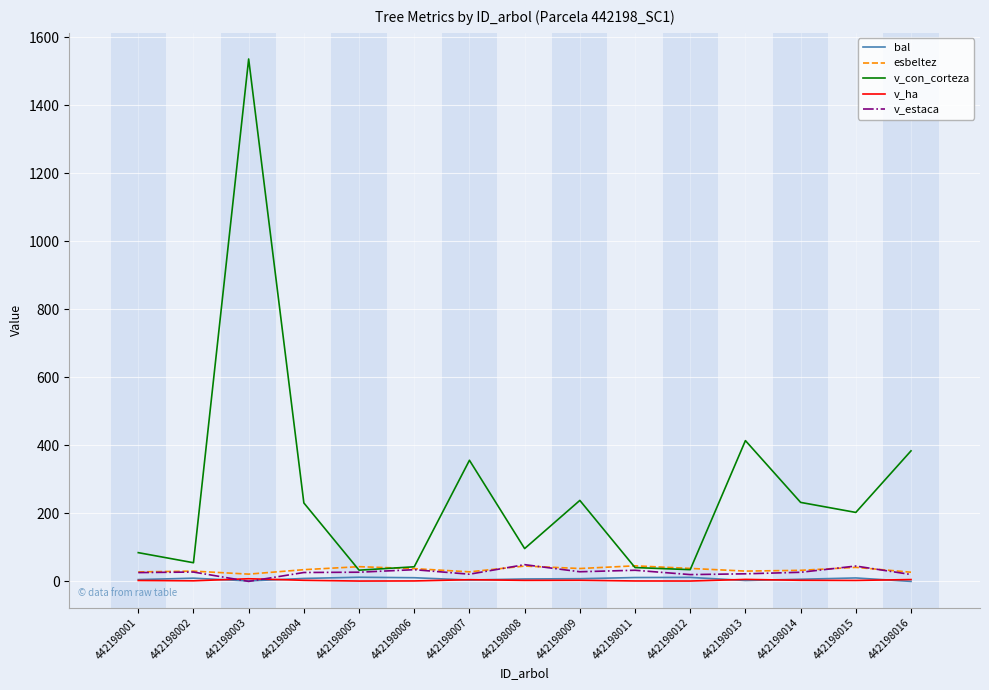

At which label does v_con_corteza first exceed 202?

442198003